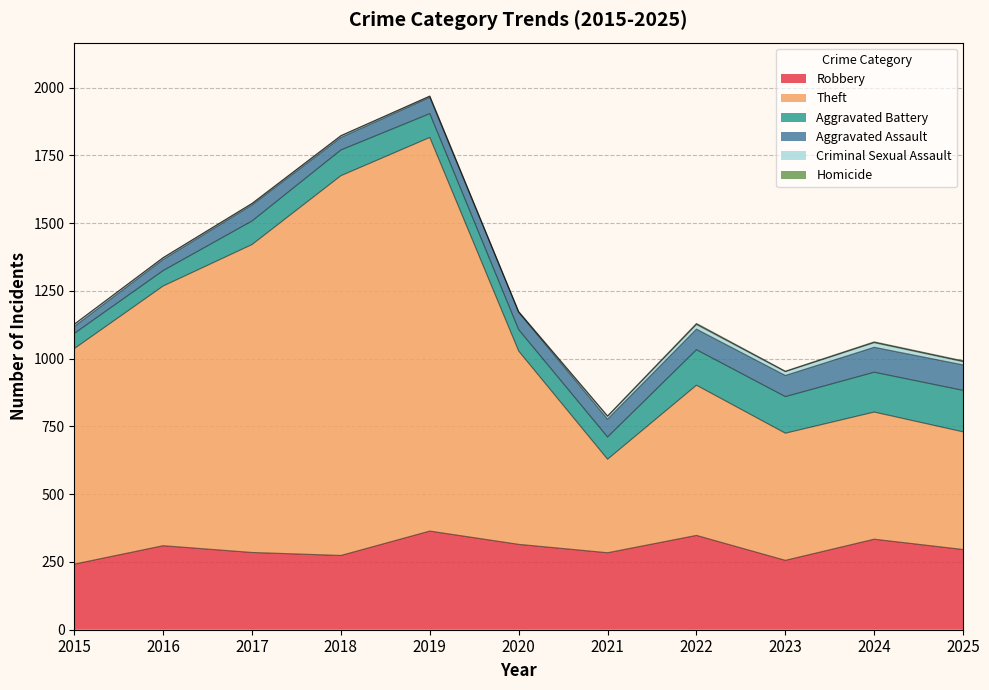

True or false: Criminal Sexual Assault has a value of 8 at 2024.

False